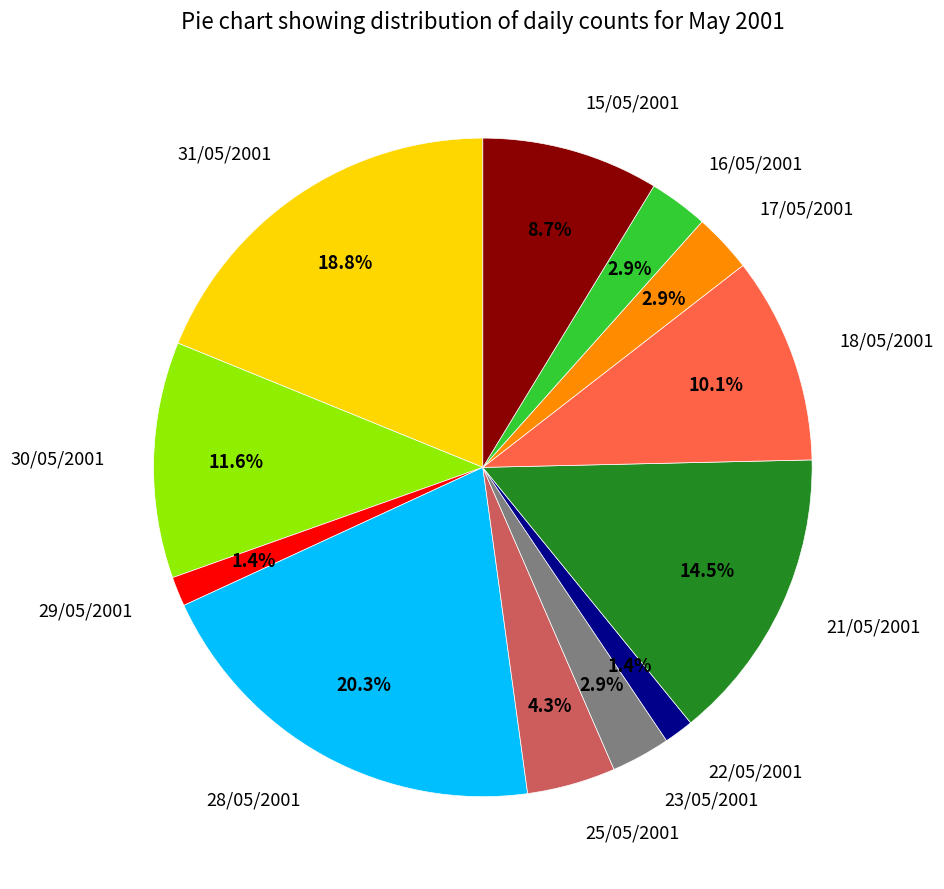

Does any single category account for the majority?

No